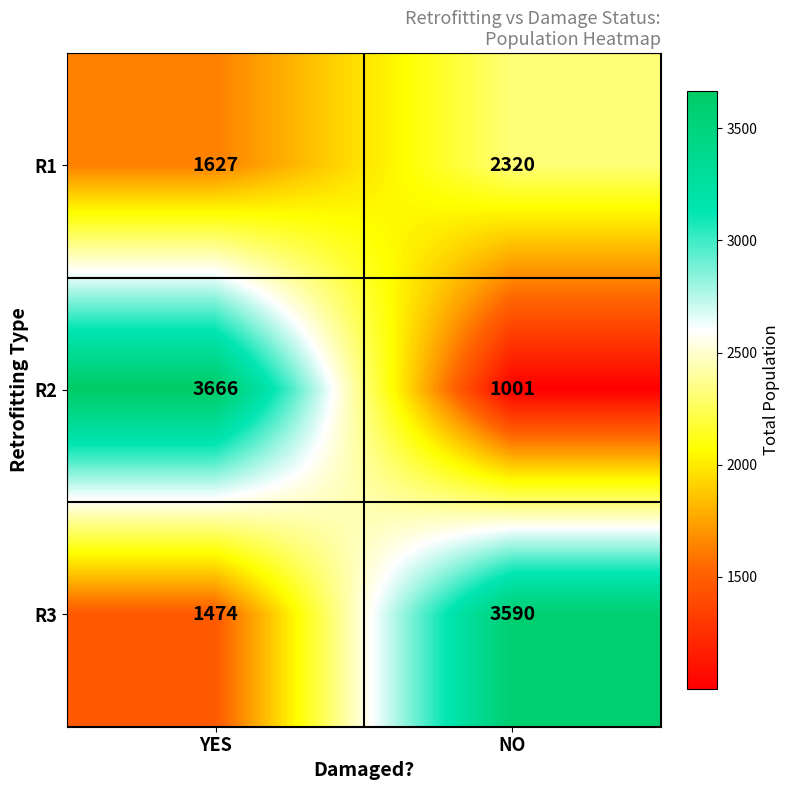

Between YES and NO, which series saw the biggest shift?

R2